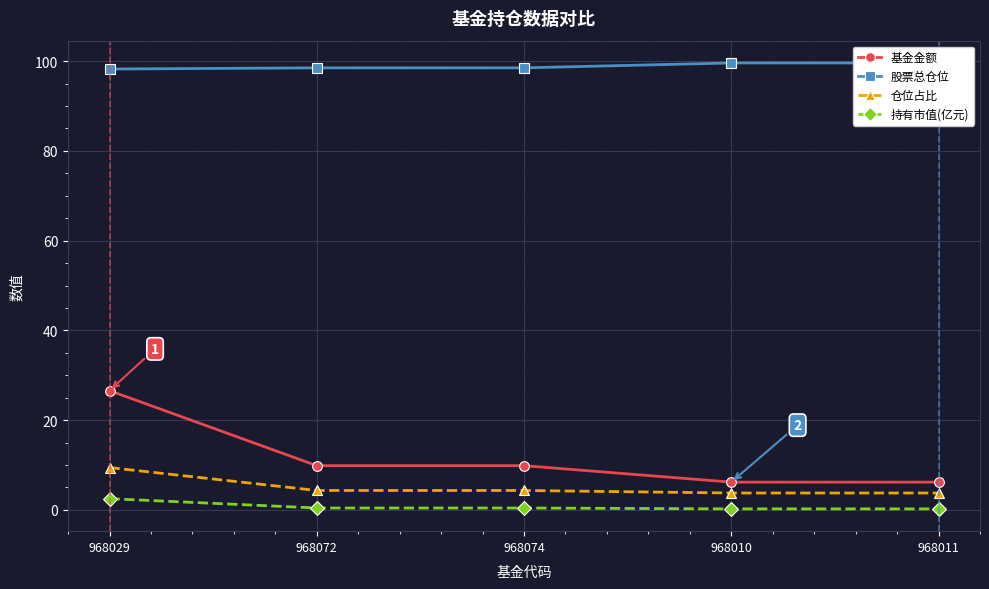

How many data points in 仓位占比 are above 4?

3